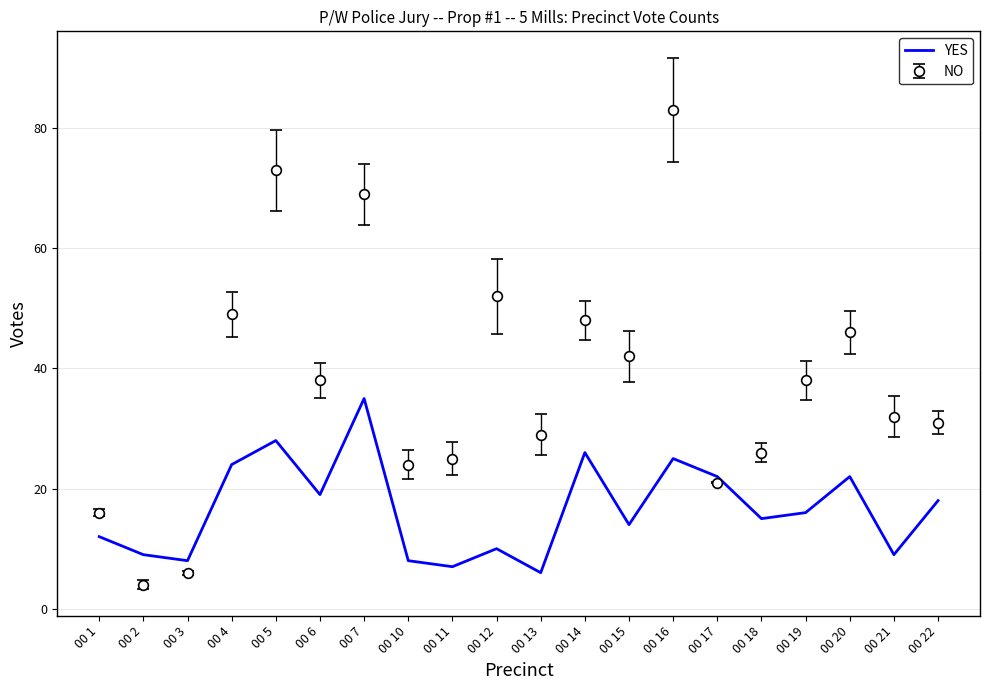

At 00 13, list the series in order from largest to smallest.

NO, YES